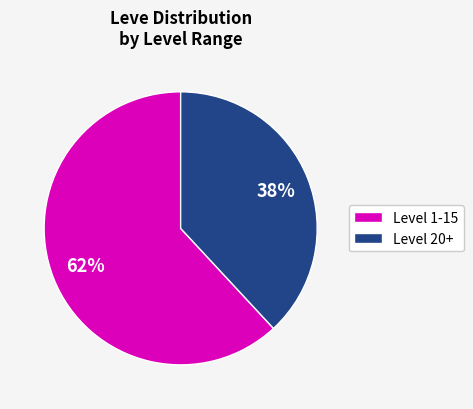

Between Level 1-15 and Level 20+, which is larger?

Level 1-15